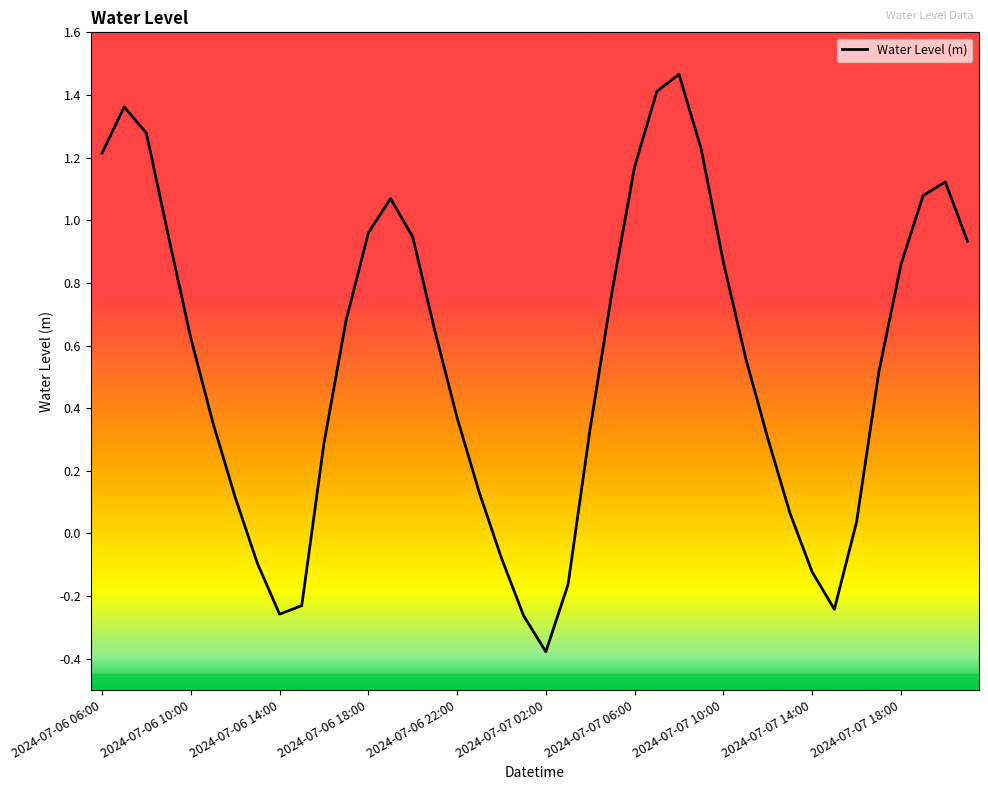

What is the difference between the maximum and minimum values?

1.8